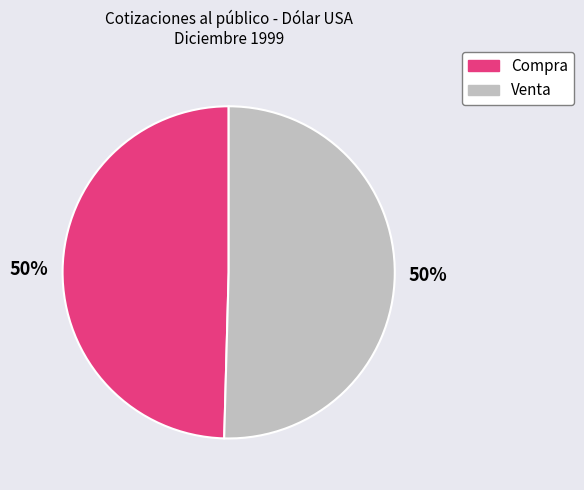

To the nearest percent, what is the average slice percentage?

50%